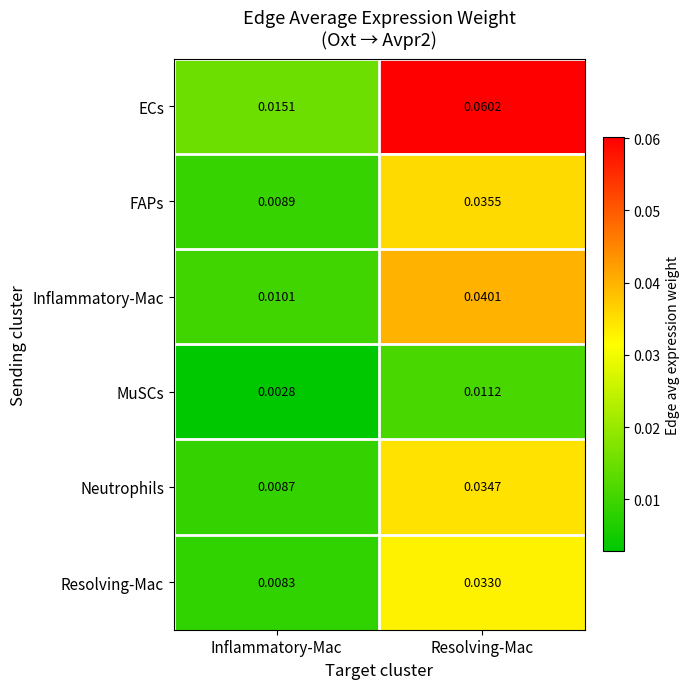

At Inflammatory-Mac, list the series in order from smallest to largest.

MuSCs, Resolving-Mac, Neutrophils, FAPs, Inflammatory-Mac, ECs